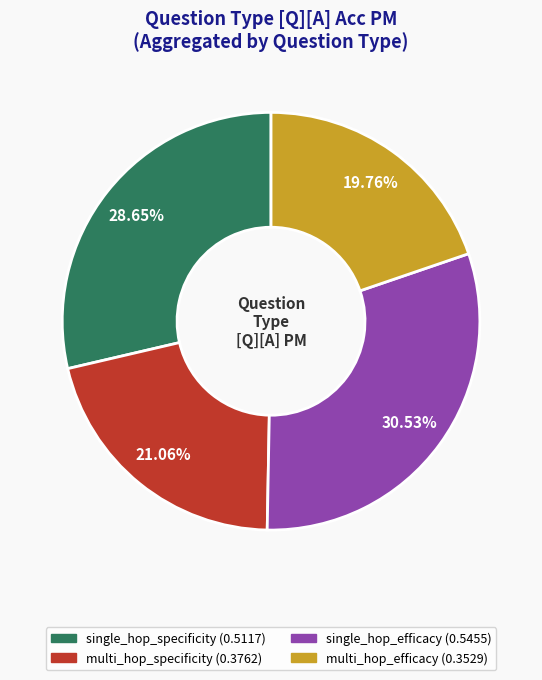

Does any single category account for the majority?

No